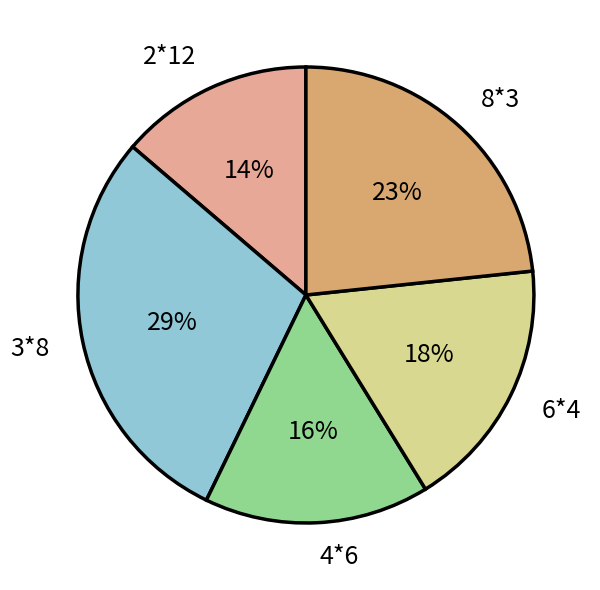

Which slice is the largest?

3*8